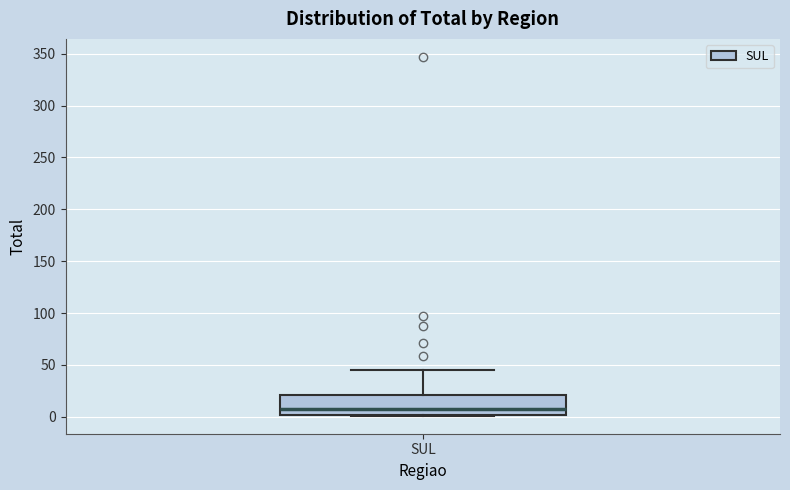

Transcribe this box plot: give where the median line is, the range the box spans, and where the two whiskers end, as read against the y-axis. The values are not printed on the chart, so give them approximately, as read against the axis.

median 10, box 0 to 20, whiskers 0 to 45